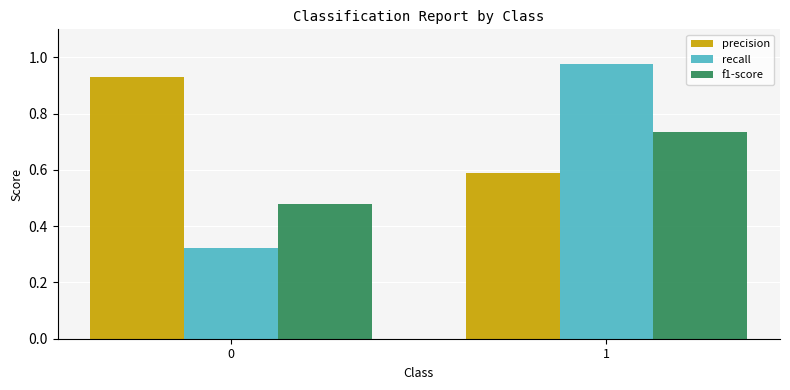

Rank the series at 1 from lowest to highest value.

precision, f1-score, recall